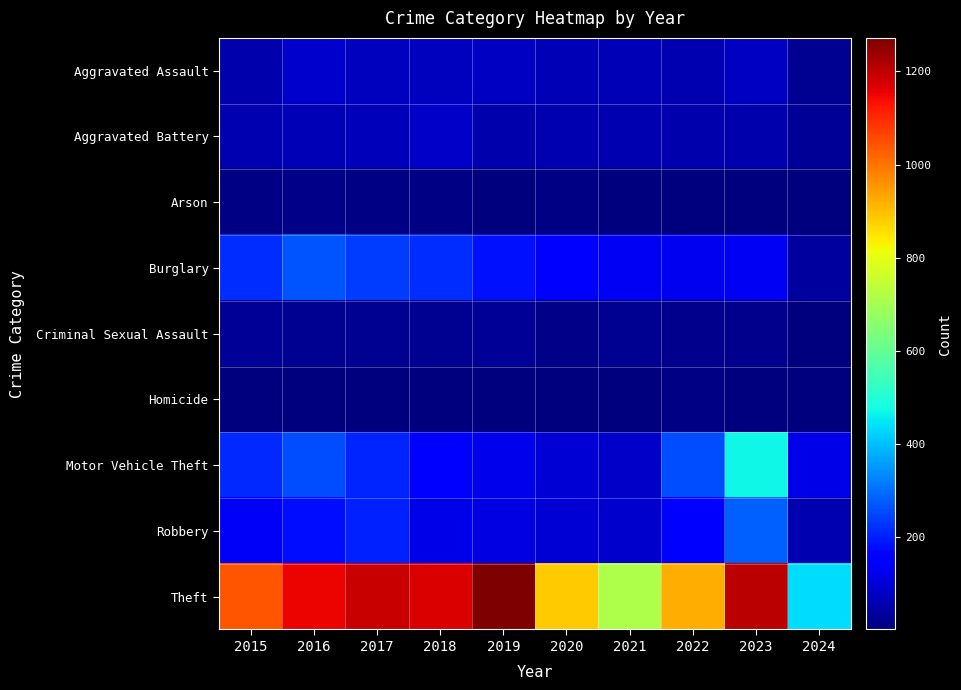

How many distinct data groups are displayed?

9